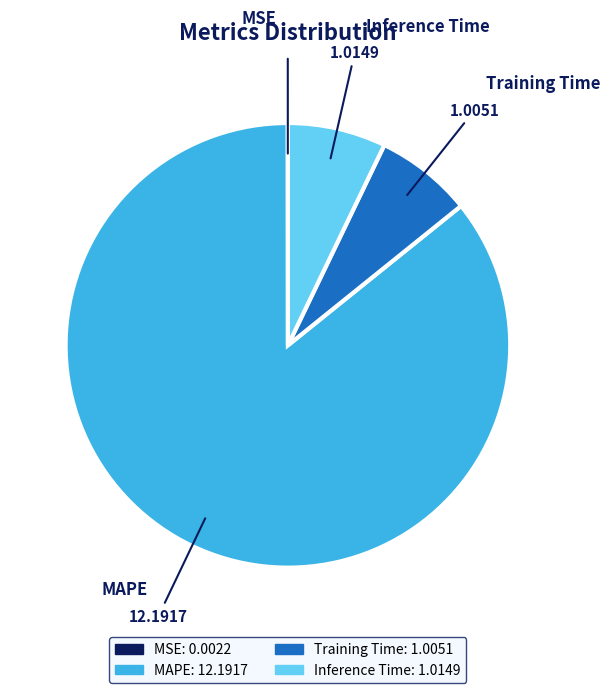

Which slice represents more than half of the pie?

MAPE